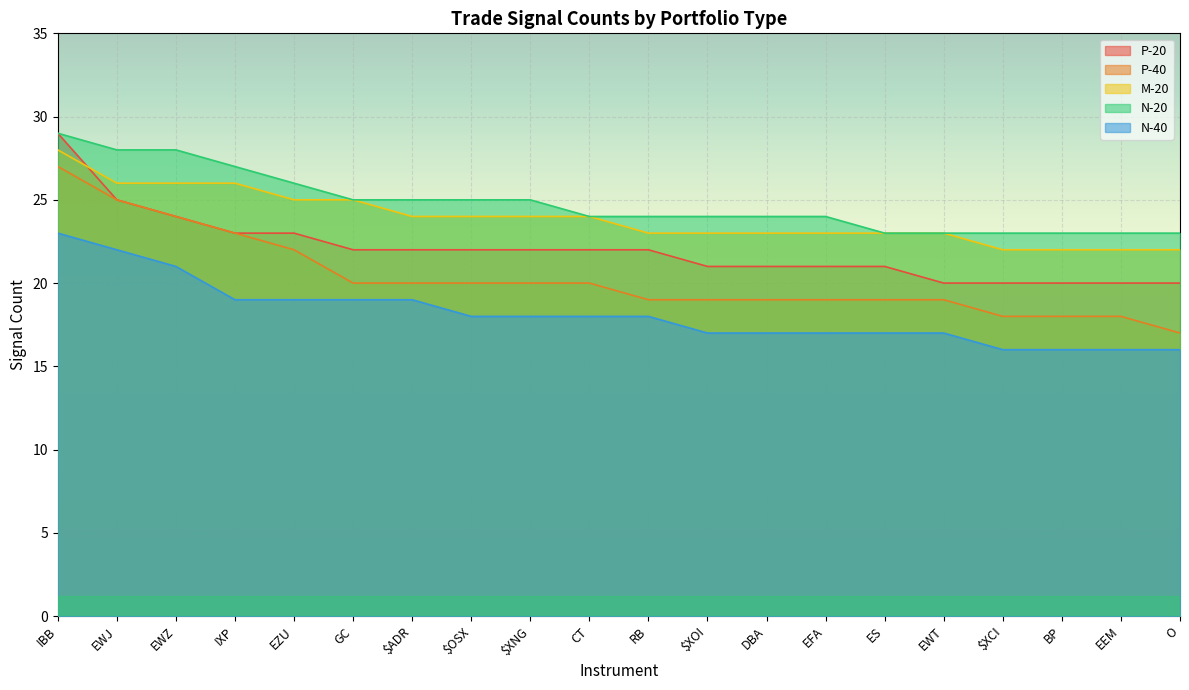

Reading left to right, list all the values displayed in this chart.

P-20: 29	25	24	23	23	22	22	22	22	22	22	21	21	21	21	20	20	20	20	20
P-40: 27	25	24	23	22	20	20	20	20	20	19	19	19	19	19	19	18	18	18	17
M-20: 28	26	26	26	25	25	24	24	24	24	23	23	23	23	23	23	22	22	22	22
N-20: 29	28	28	27	26	25	25	25	25	24	24	24	24	24	23	23	23	23	23	23
N-40: 23	22	21	19	19	19	19	18	18	18	18	17	17	17	17	17	16	16	16	16